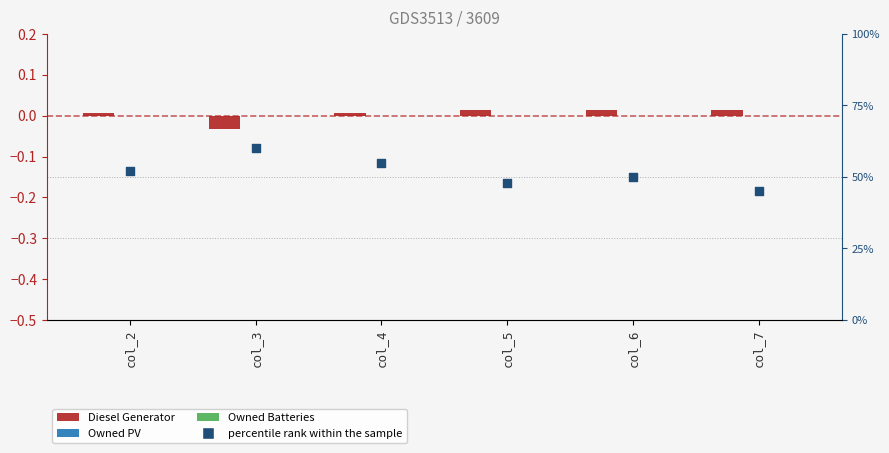

At how many categories does at least one series exceed 50?

3